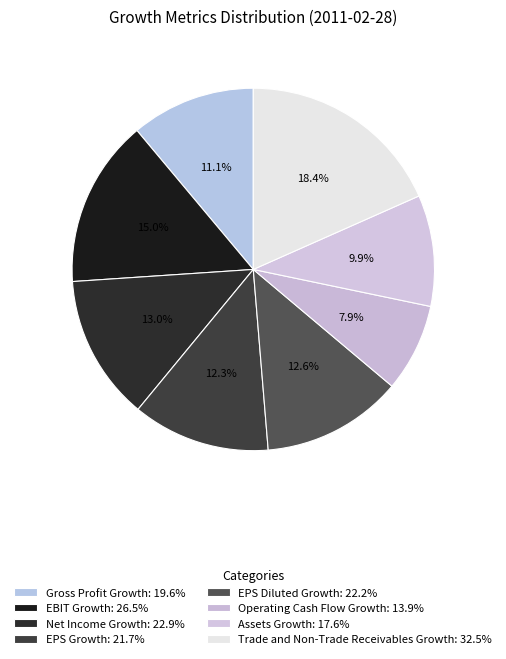

To the nearest percent, what is the difference between the EBIT Growth and EPS Diluted Growth slice percentages?

2%